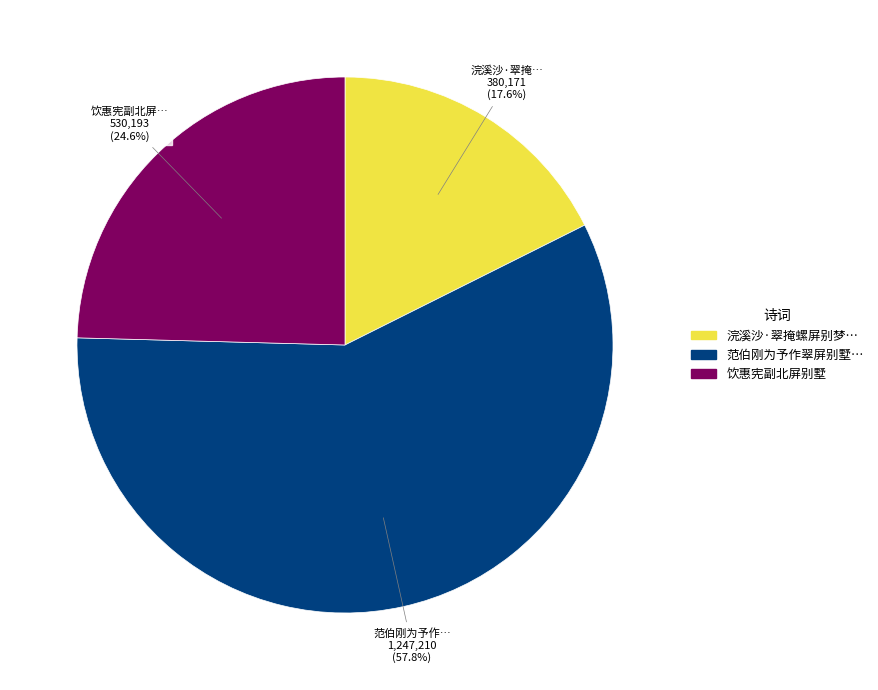

How many slices are in this pie chart?

3